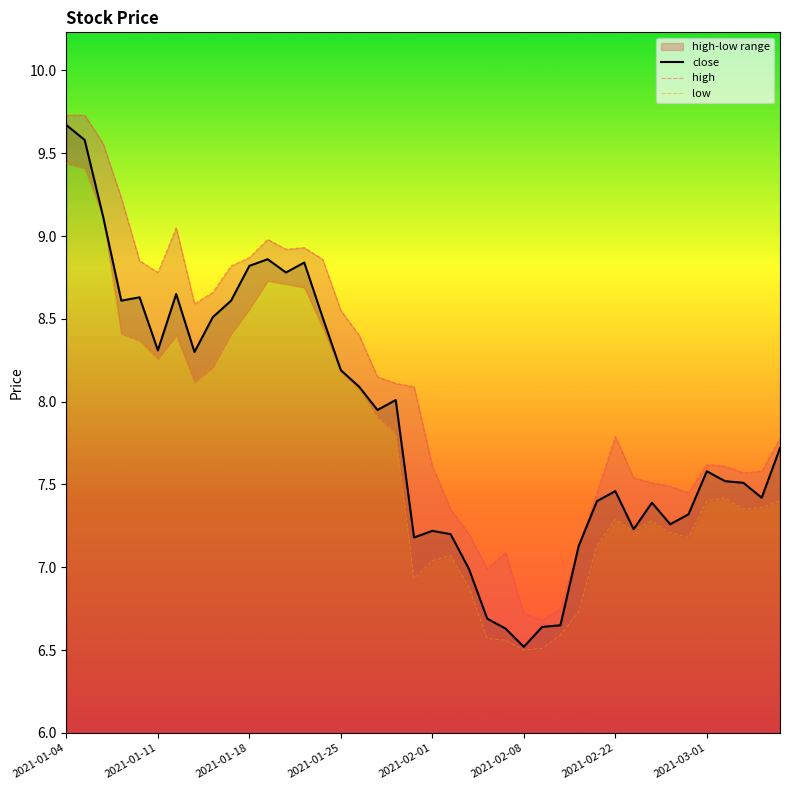

Which category has the highest value in the close series?

2021-01-04